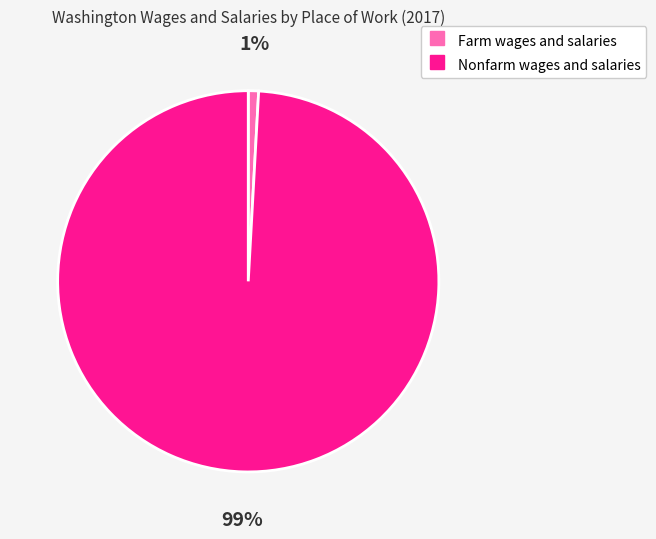

How many segments does this pie chart have?

2